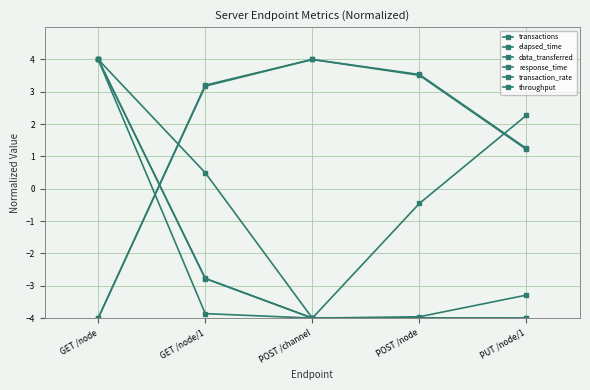

Which series has the largest range (max minus min)?

transactions